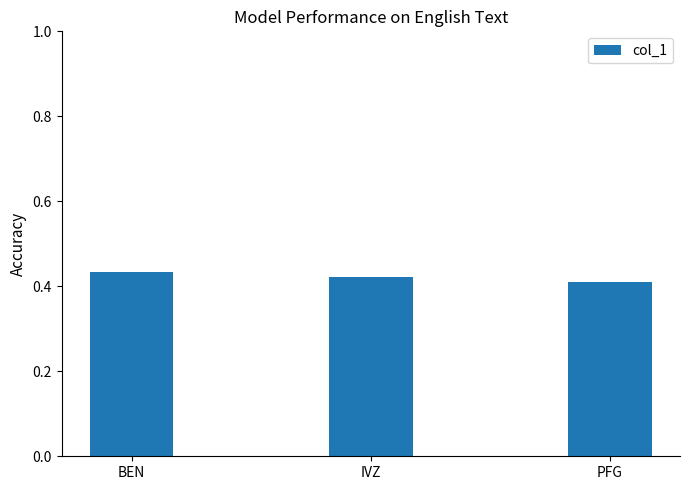

Which has a higher value, PFG or BEN?

BEN